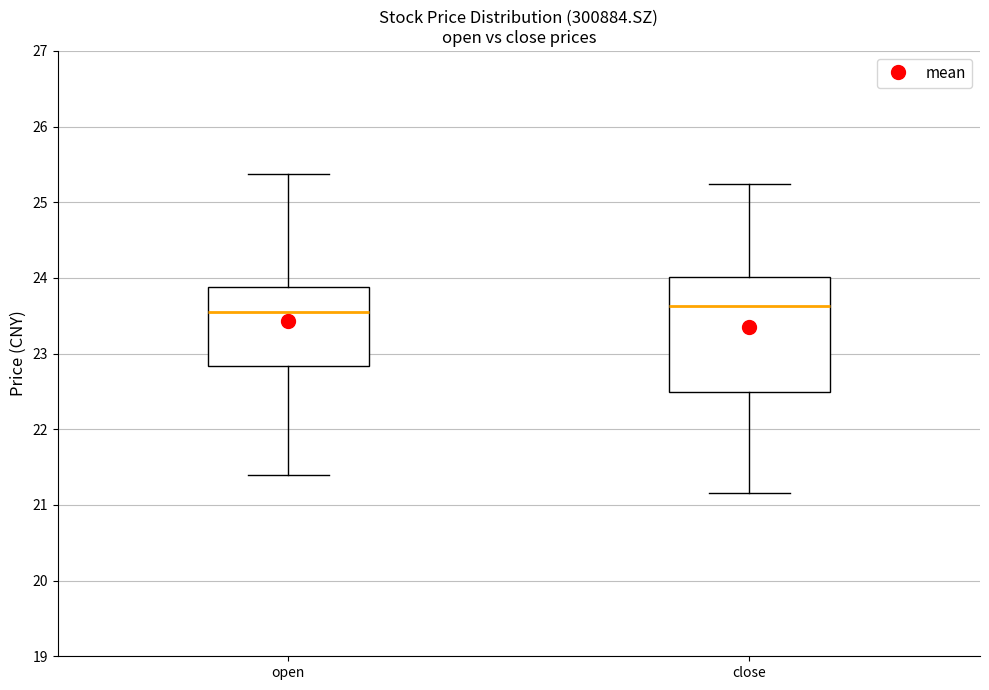

Reading left to right, transcribe this box plot: for each box, give where its median line is, the range the box spans, and where its two whiskers end, as read against the y-axis. The values are not printed on the chart, so give them approximately, as read against the axis.

open: median 23.6, box 22.8 to 23.9, whiskers 21.4 to 25.4
close: median 23.6, box 22.5 to 24.0, whiskers 21.2 to 25.2